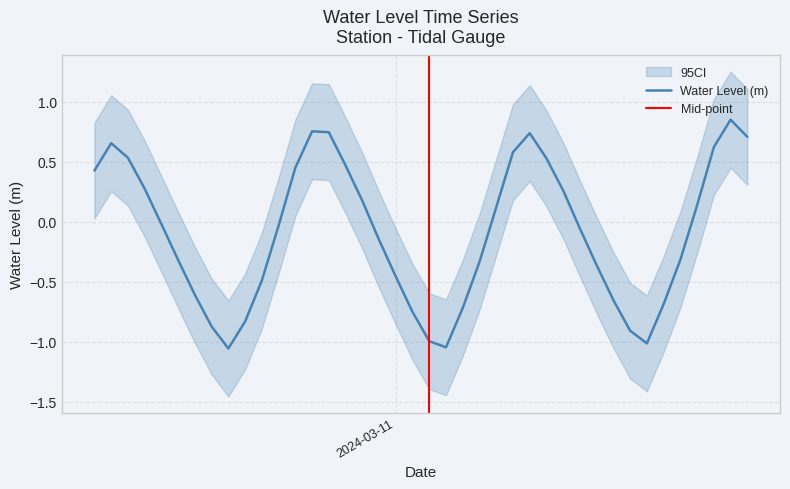

At which label is the value closest to 0?

2024-03-10 10:00:00